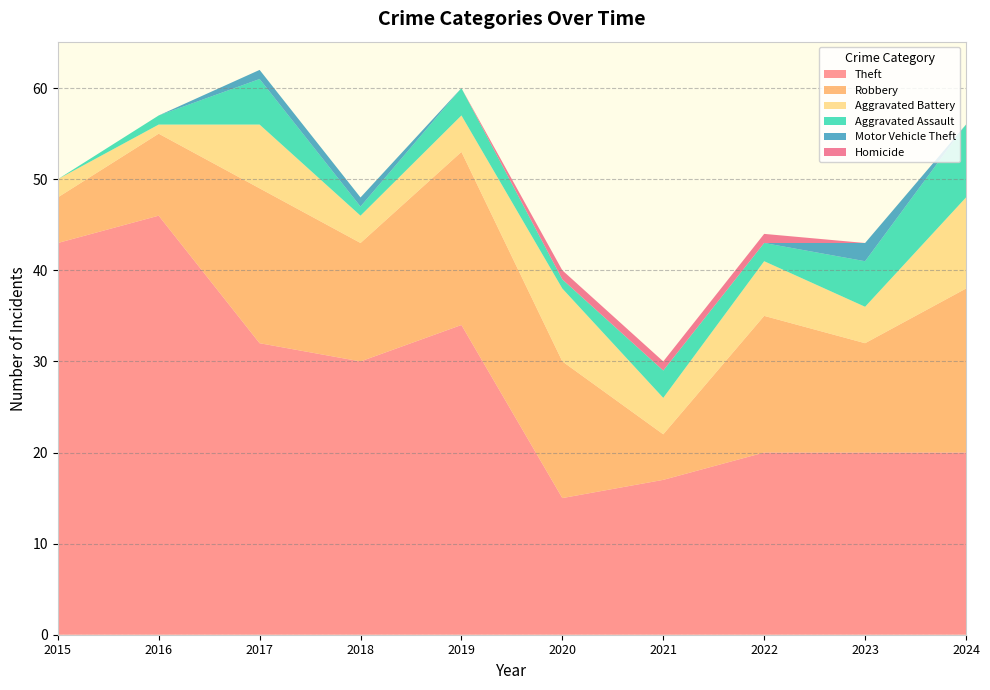

Reading right to left, list all the values displayed in this chart.

Theft: 20	20	20	17	15	34	30	32	46	43
Robbery: 18	12	15	5	15	19	13	17	9	5
Aggravated Battery: 10	4	6	4	8	4	3	7	1	2
Aggravated Assault: 8	5	2	3	1	3	1	5	1	0
Motor Vehicle Theft: 0	2	0	0	0	0	1	1	0	0
Homicide: 0	0	1	1	1	0	0	0	0	0